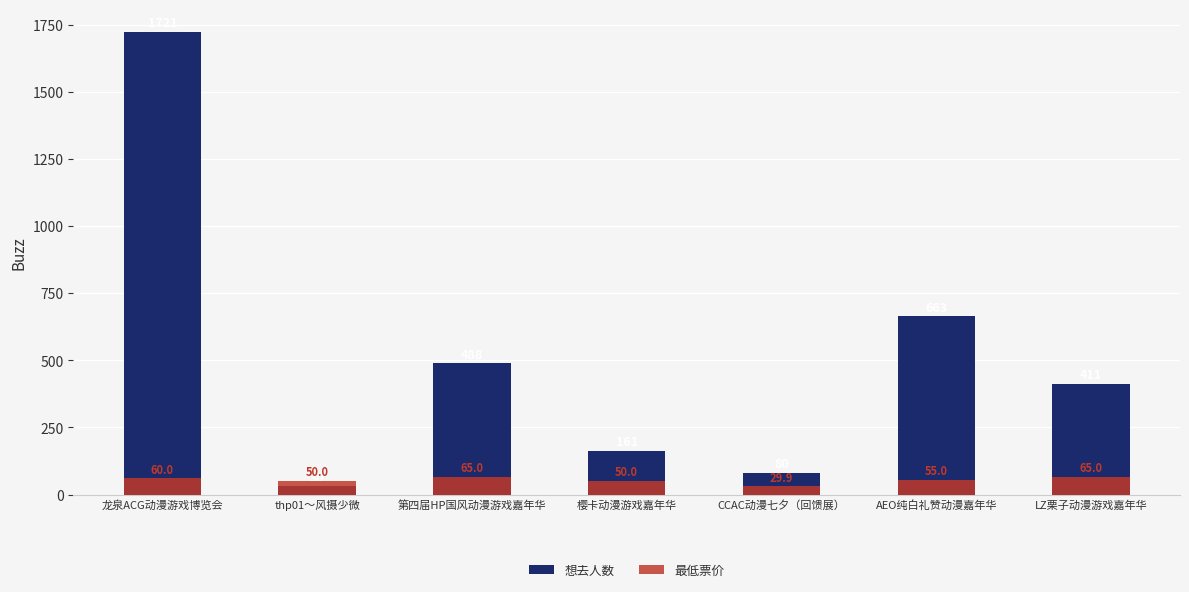

Reading left to right, what are all the values shown in this chart?

想去人数: 龙泉ACG动漫游戏博览会=1721.0	thp01～风摄少微=30.0	第四届HP国风动漫游戏嘉年华=488.0	樱卡动漫游戏嘉年华=161.0	CCAC动漫七夕（回馈展）=80.0	AEO纯白礼赞动漫嘉年华=663.0	LZ栗子动漫游戏嘉年华=411.0
最低票价: 龙泉ACG动漫游戏博览会=60.0	thp01～风摄少微=50.0	第四届HP国风动漫游戏嘉年华=65.0	樱卡动漫游戏嘉年华=50.0	CCAC动漫七夕（回馈展）=29.9	AEO纯白礼赞动漫嘉年华=55.0	LZ栗子动漫游戏嘉年华=65.0